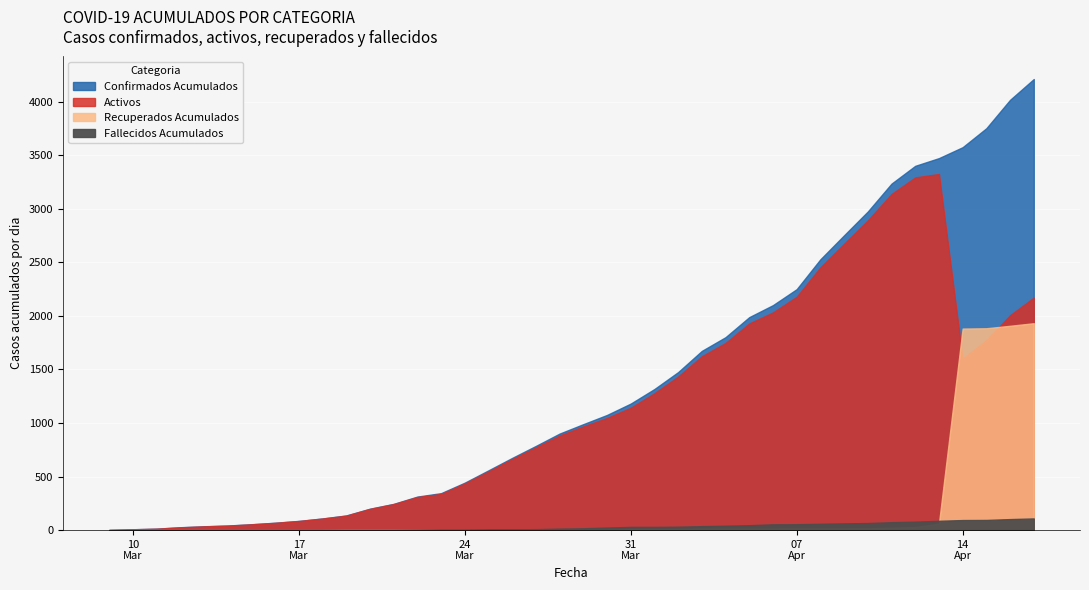

How many intersections are there between Recuperados Acumulados and Activos?

2